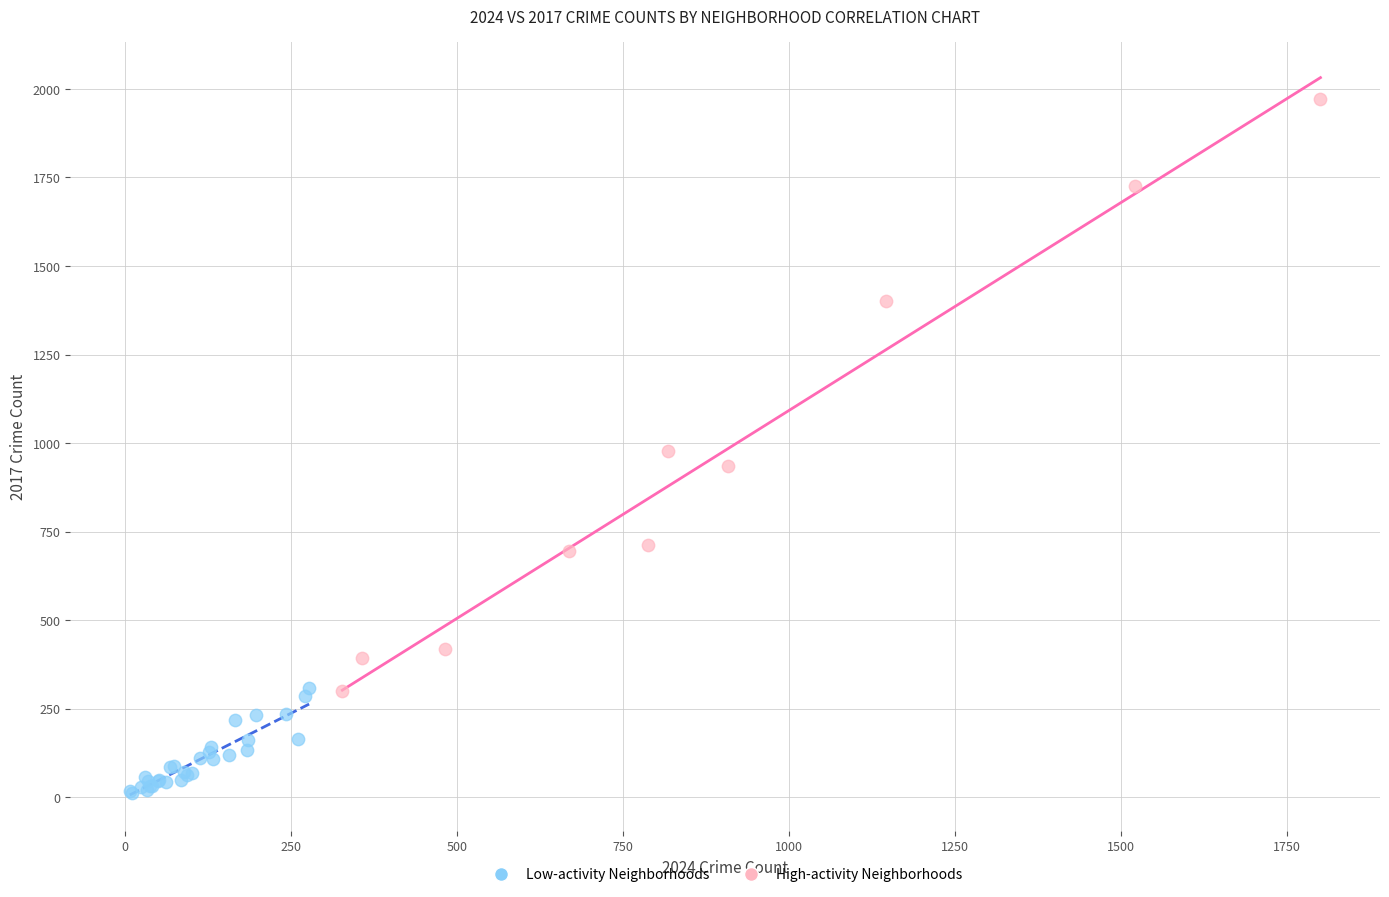

What are all the series names shown in the legend?

Low-activity Neighborhoods, High-activity Neighborhoods